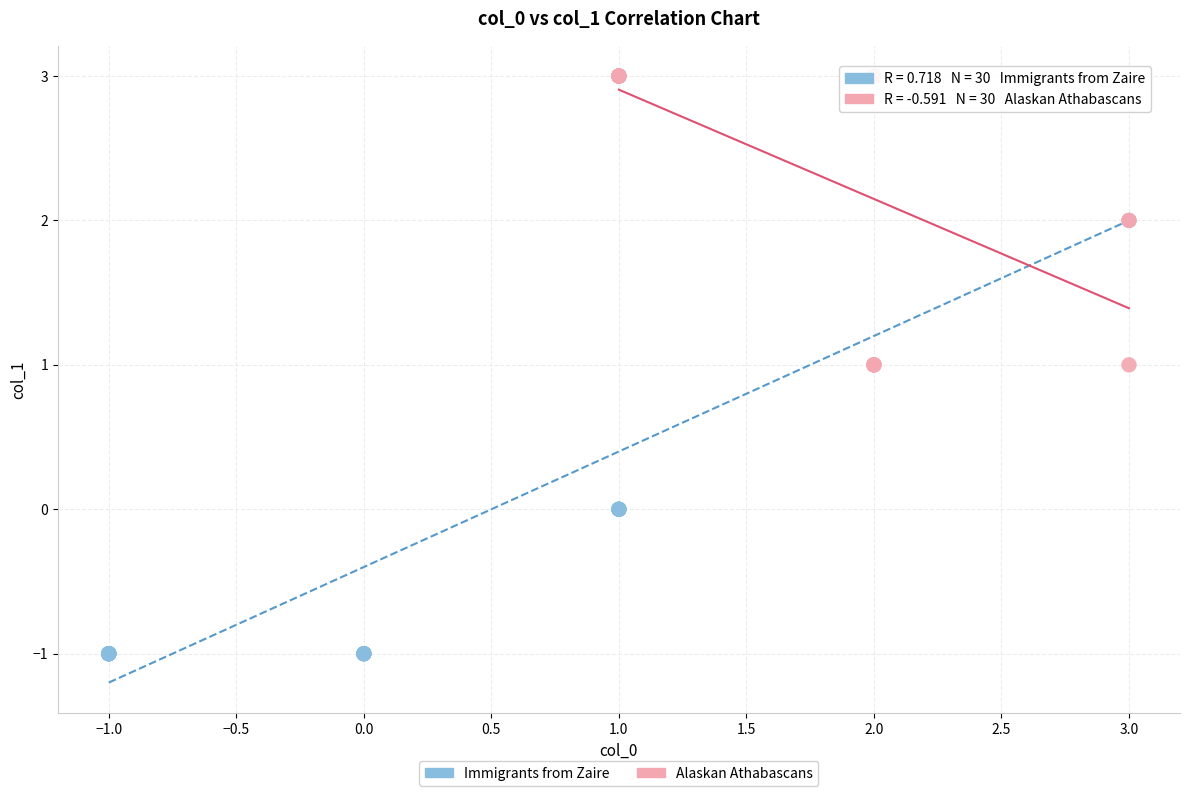

Which series has the largest Y range (max minus min)?

Immigrants from Zaire